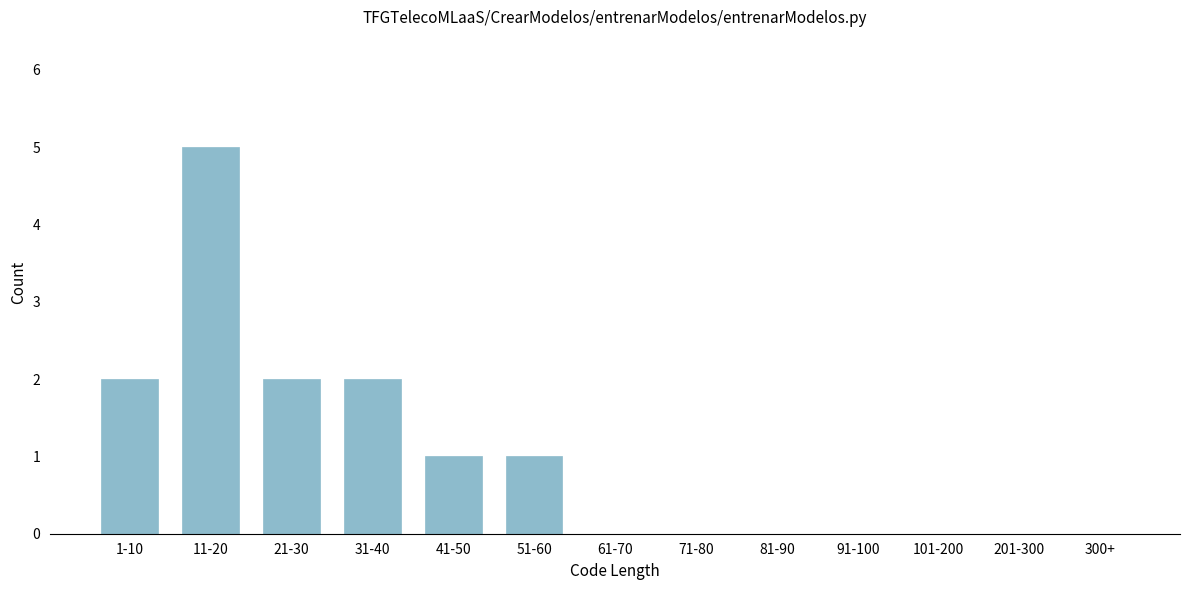

Reading left to right, extract all data points from this chart.

1-10=2	11-20=5	21-30=2	31-40=2	41-50=1	51-60=1	61-70=0	71-80=0	81-90=0	91-100=0	101-200=0	201-300=0	300+=0